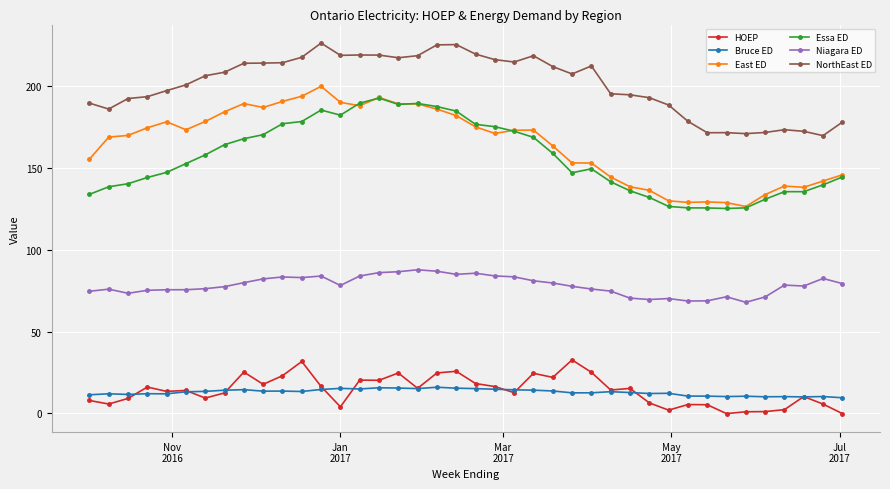

What is the value of the Niagara ED point at the 21st from the left?

85.6